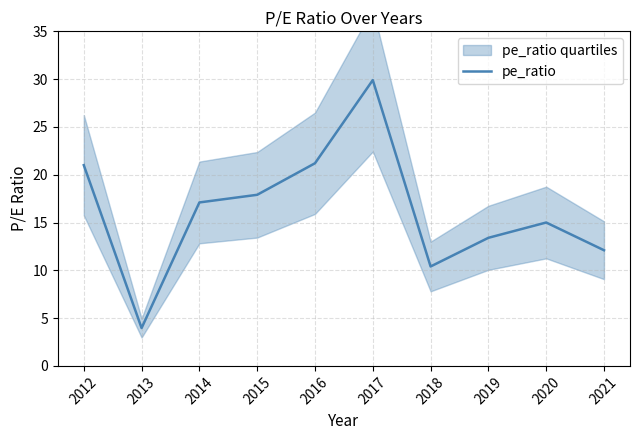

Rank the categories by value from highest to lowest.

2017, 2016, 2012, 2015, 2014, 2020, 2019, 2021, 2018, 2013